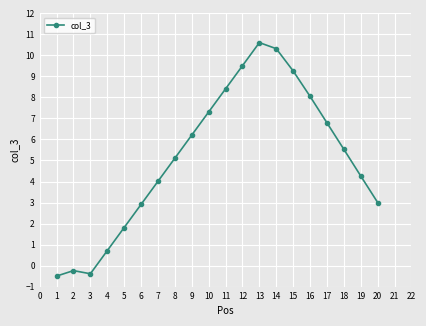

What is the value of the 17th point from the left?

6.8